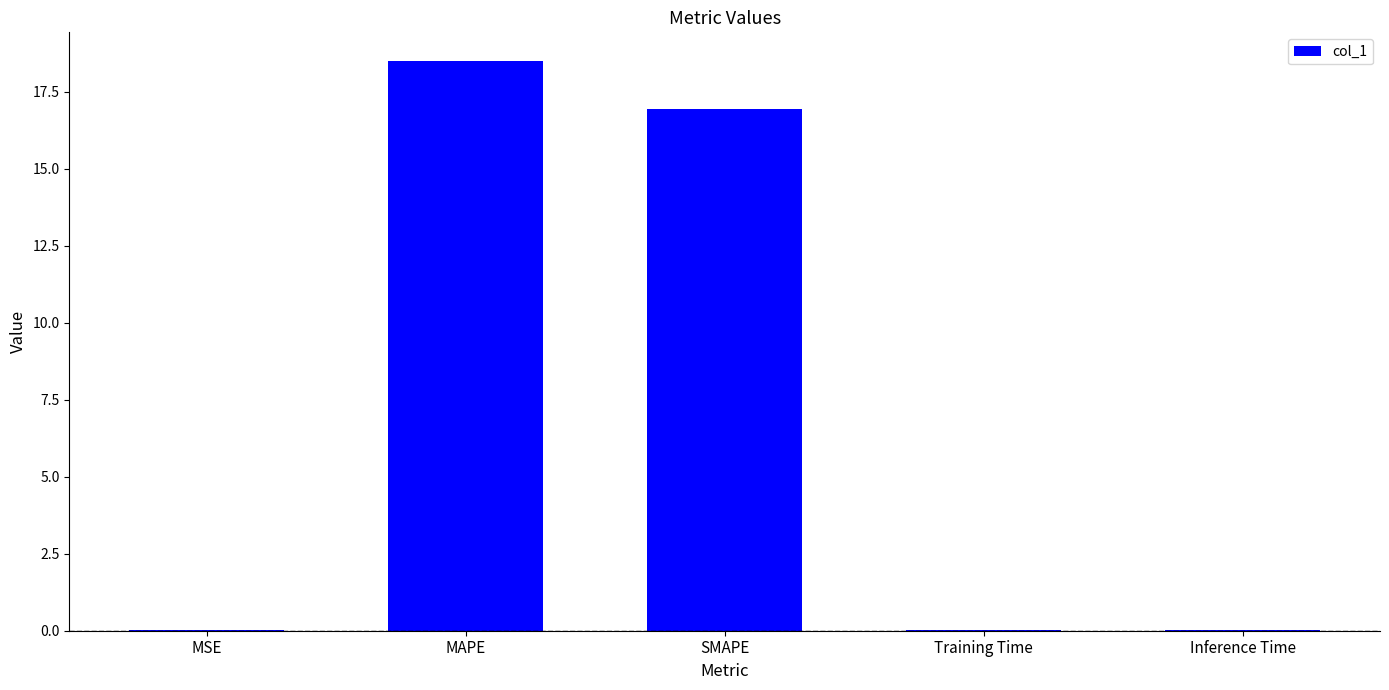

Is it true that the value at MSE is 0.0?

True